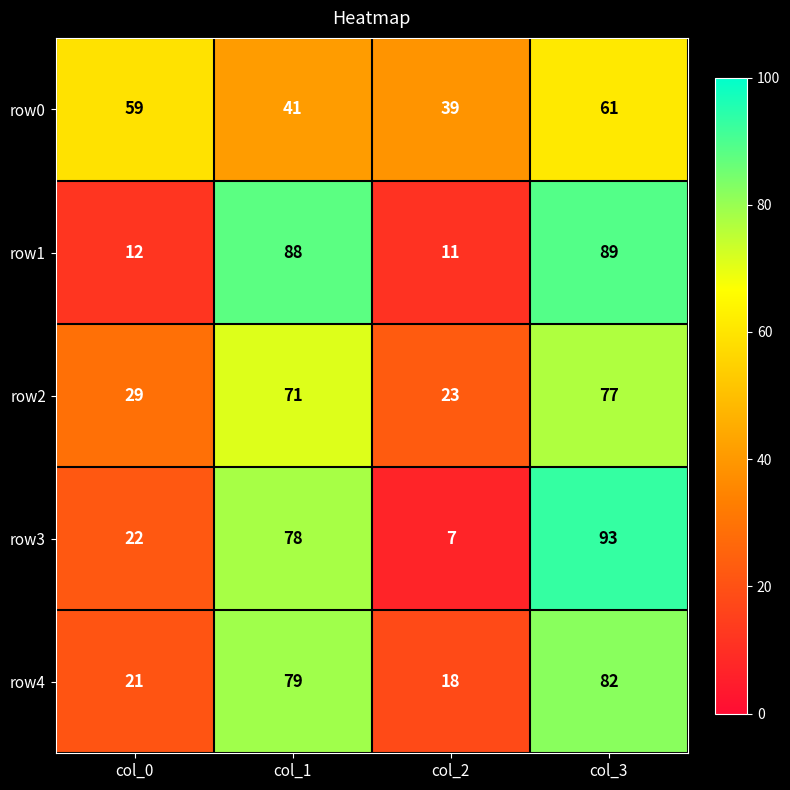

How many data points does each series have?

4